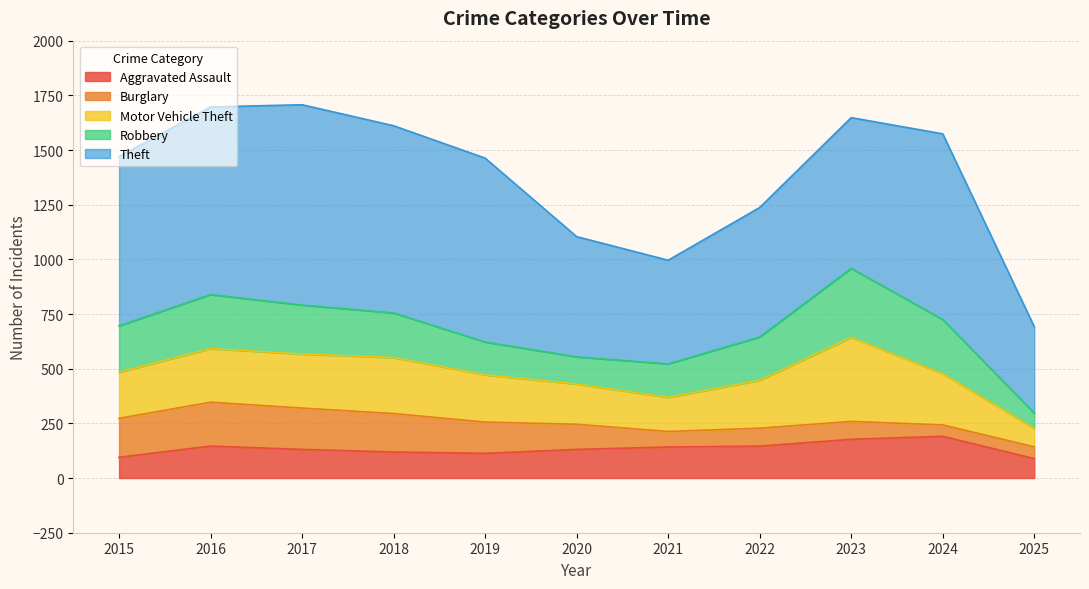

What is the sum of all Burglary values?

1343